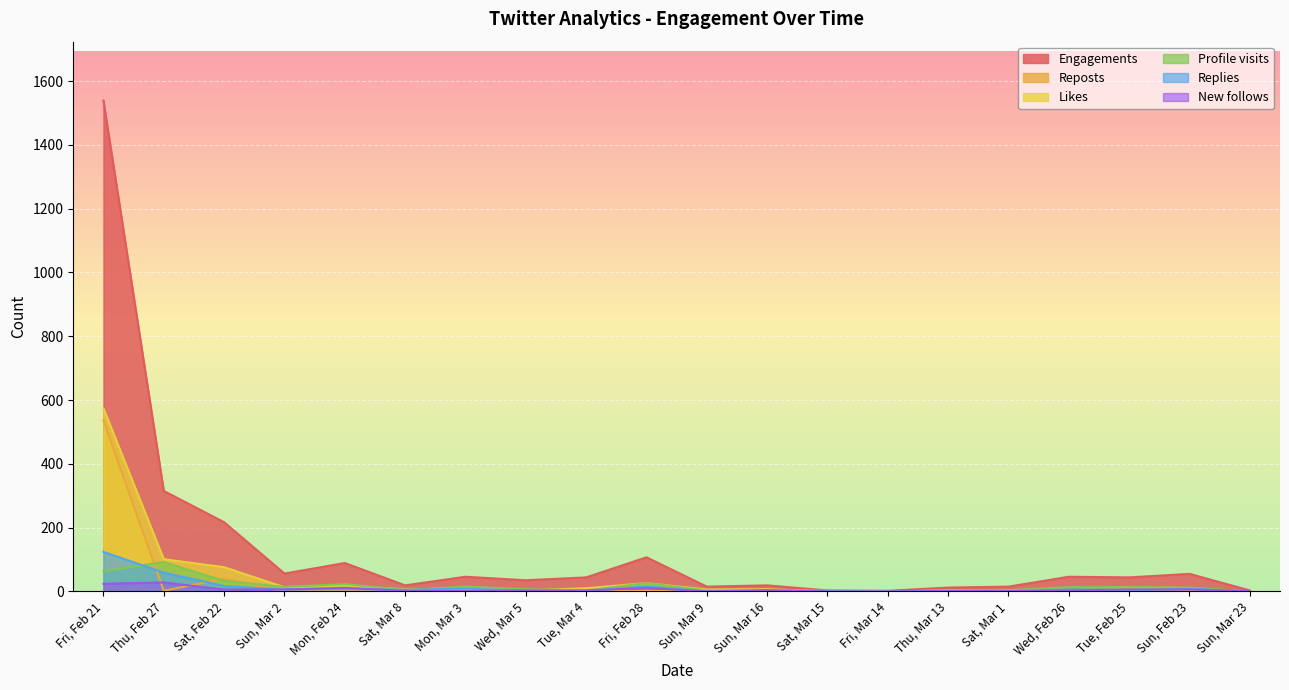

What is the maximum value for New follows?

28